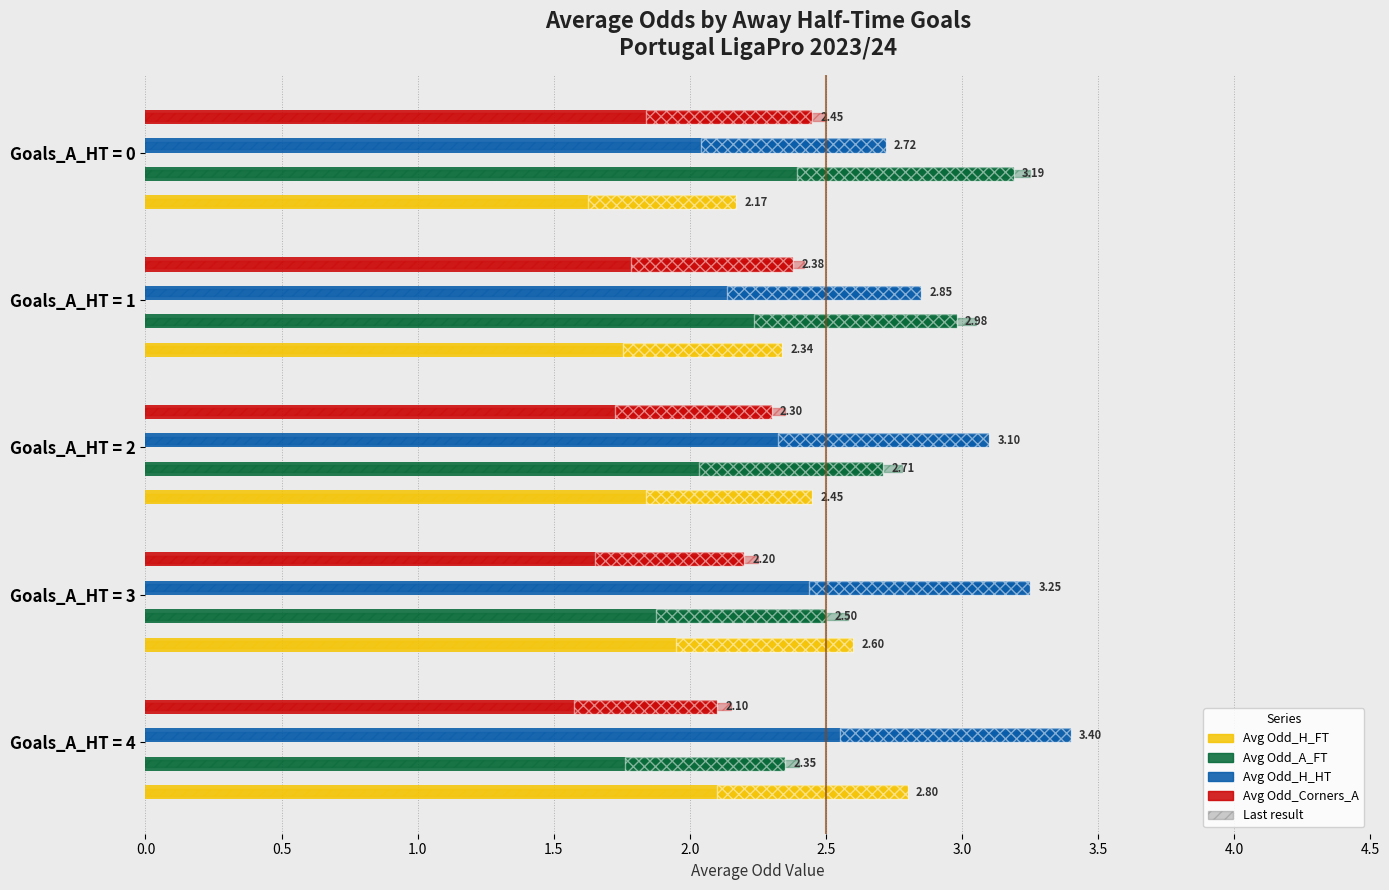

True or false: Avg Odd_H_HT has a value of 3.4 at 4.

True